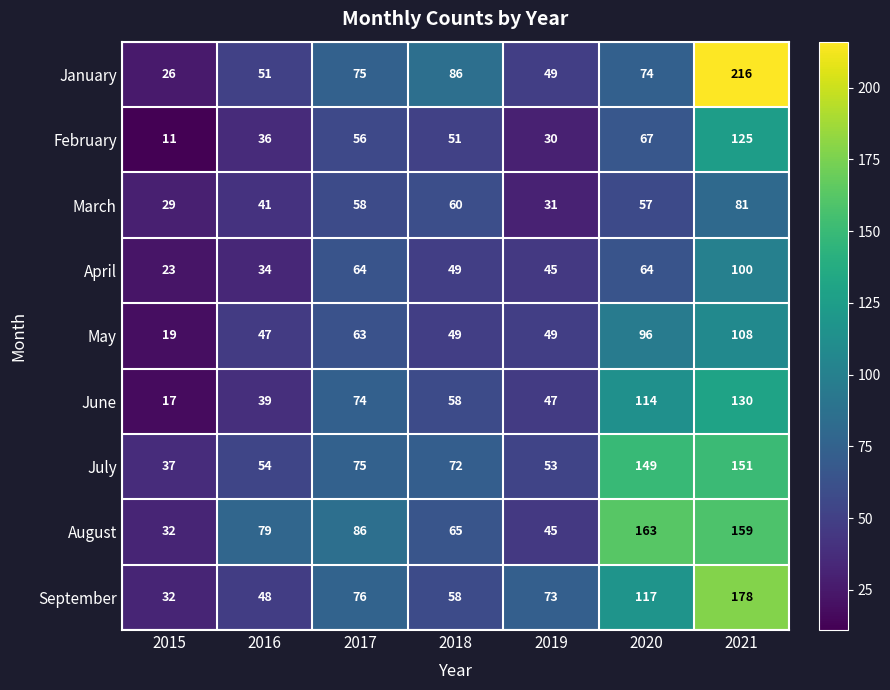

At which label does March first exceed 57?

2017